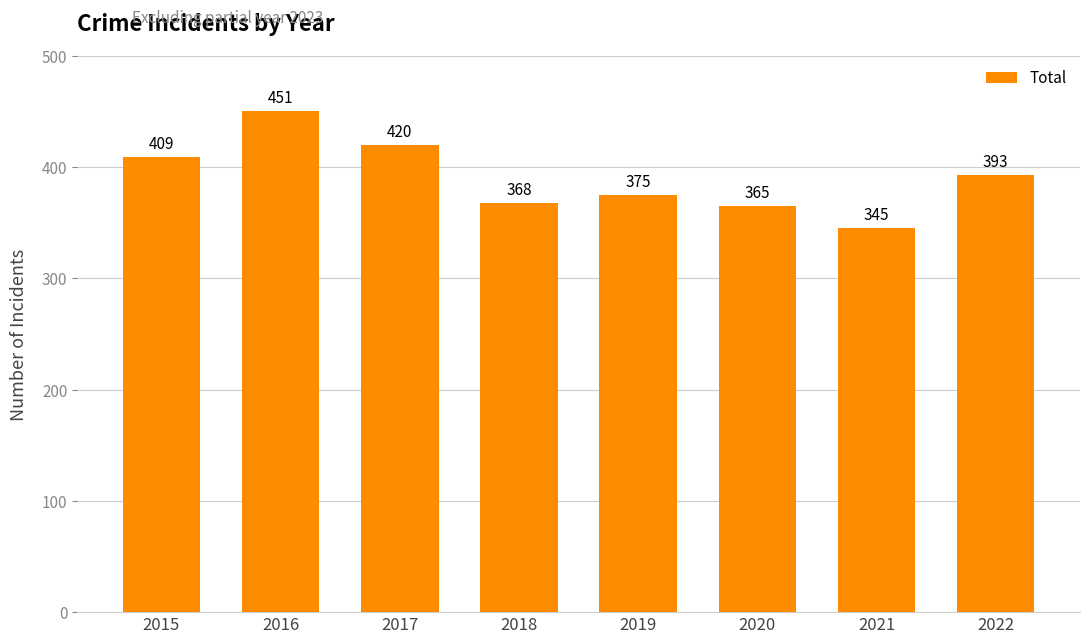

What is the maximum value shown in the chart?

451